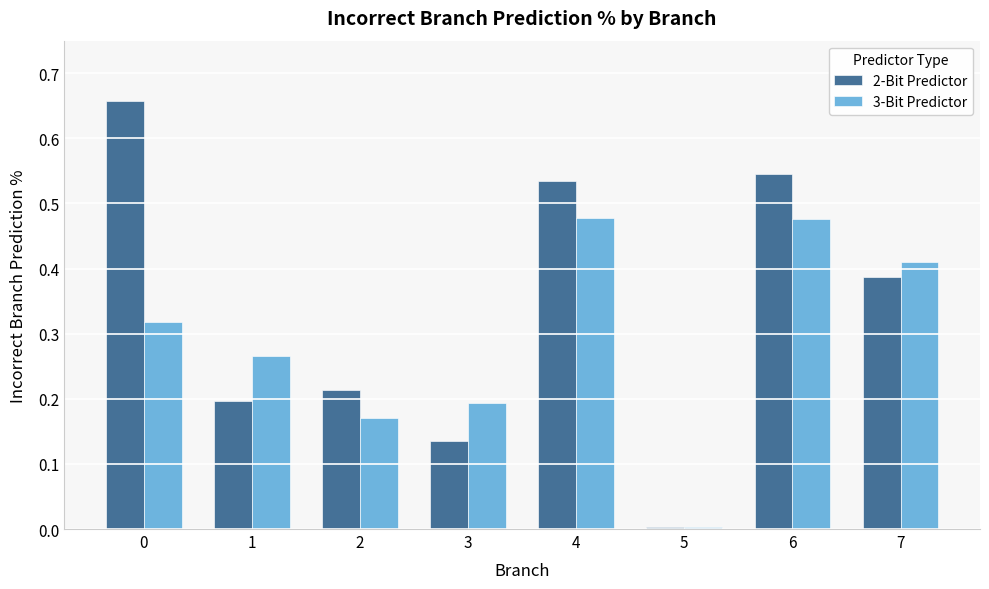

How many series are shown in this chart?

2